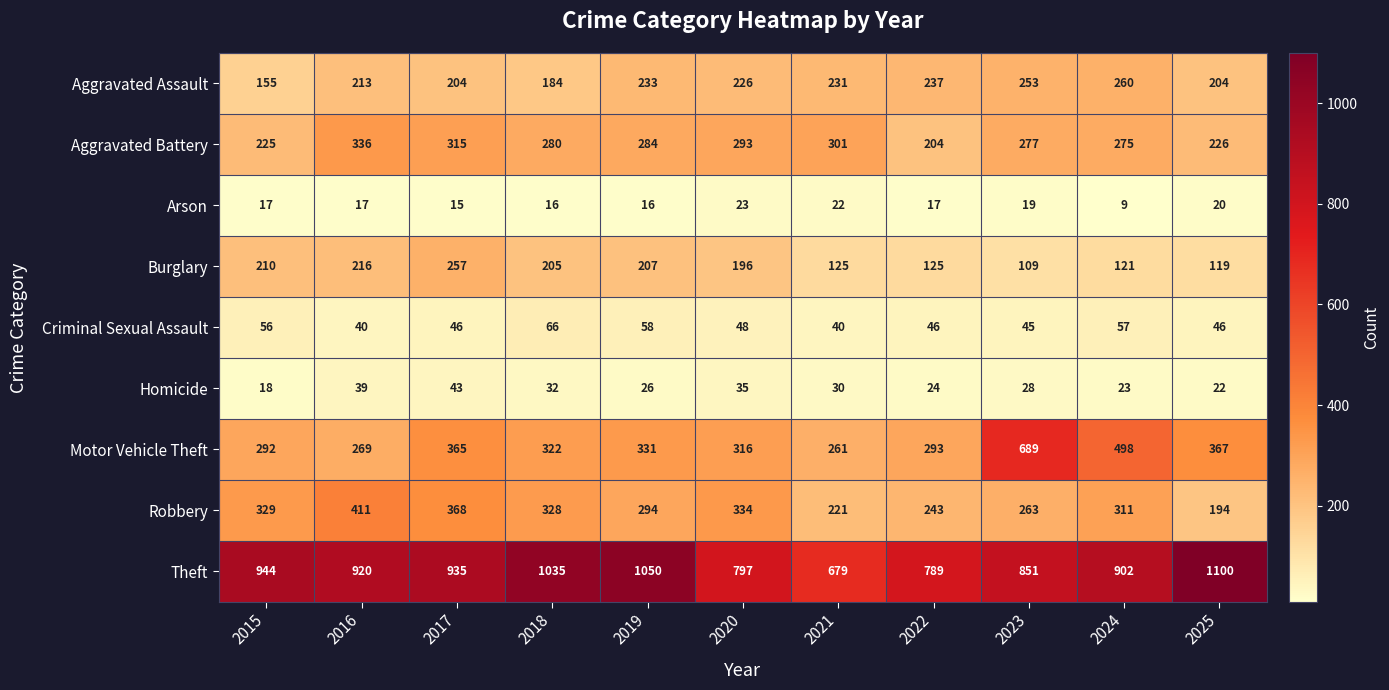

What is the greatest value displayed?

1100